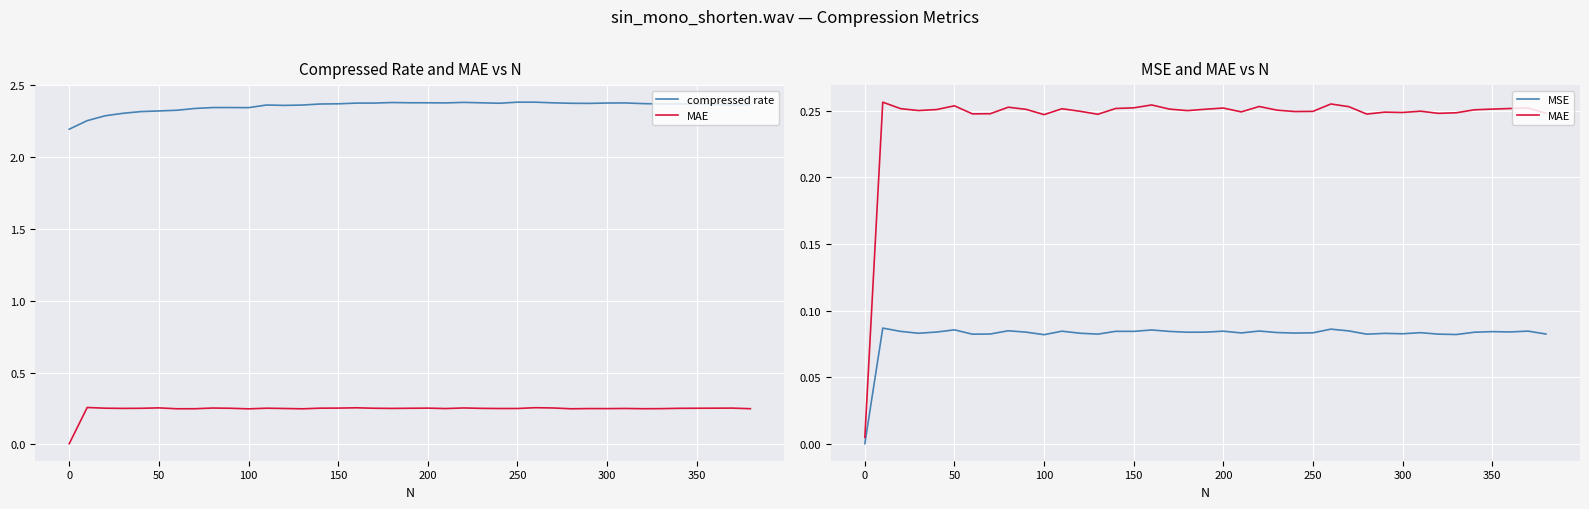

What are all the series names shown in the legend?

compressed rate, MAE, MSE